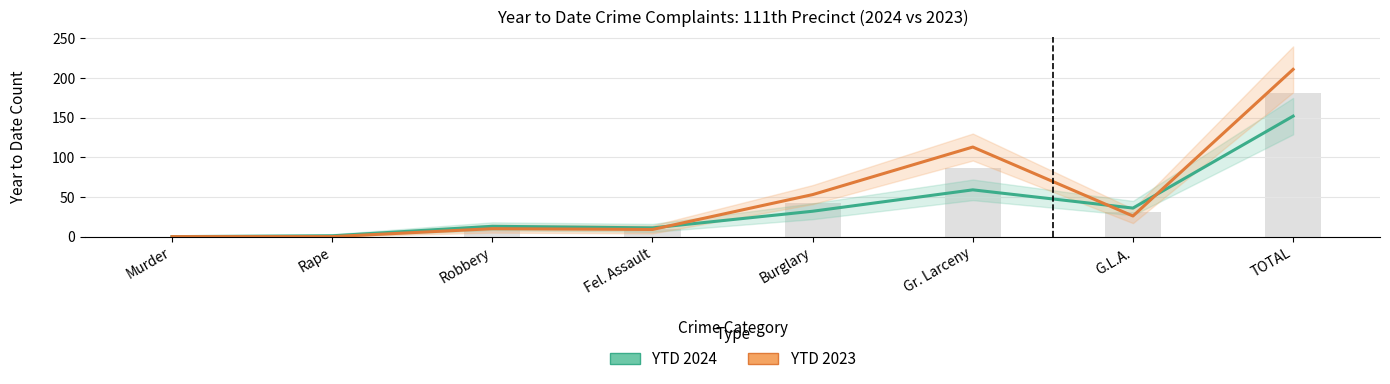

What is the difference between the second highest and minimum values in the YTD 2023 series?

113